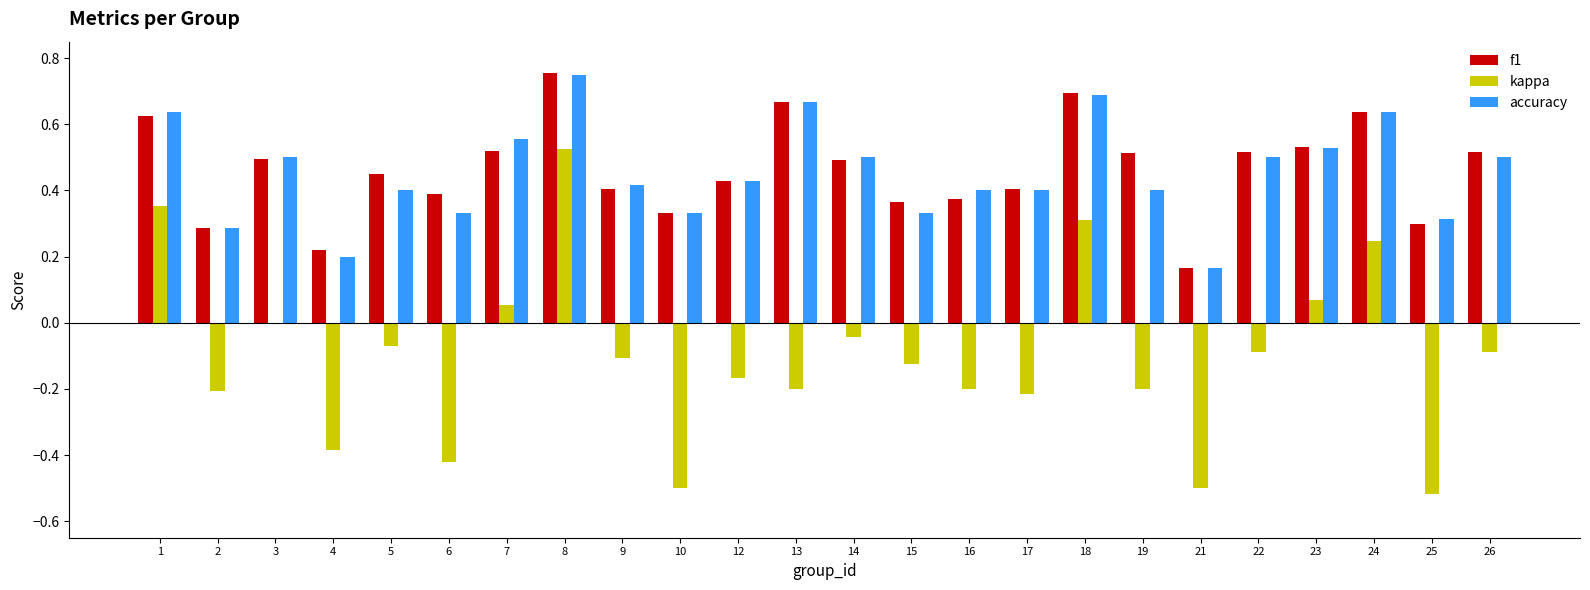

Which label corresponds to the largest value in the chart?

8